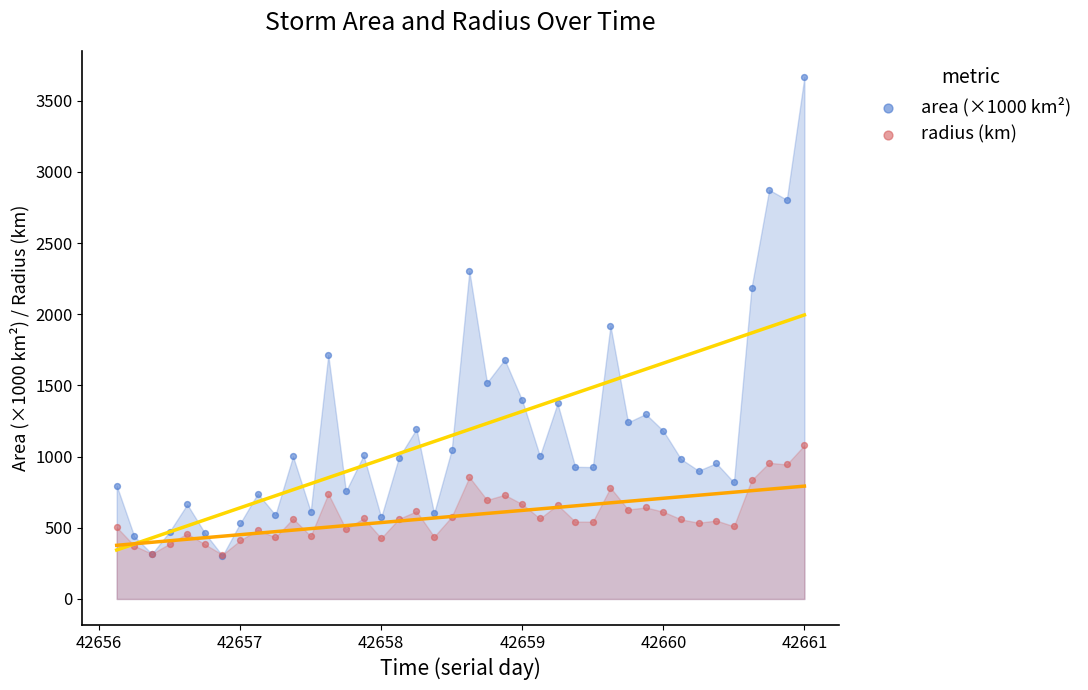

What are all the series names shown in the legend?

area (×1000 km²), radius (km)